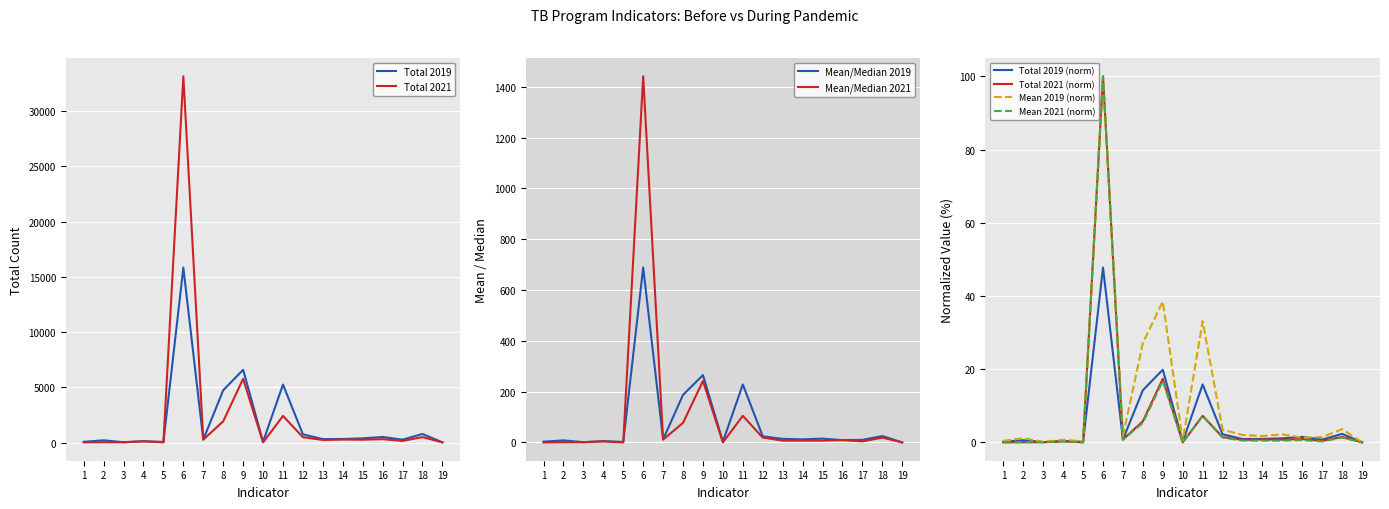

What is the difference between the maximum and second lowest values in the Total 2021 series?

33141